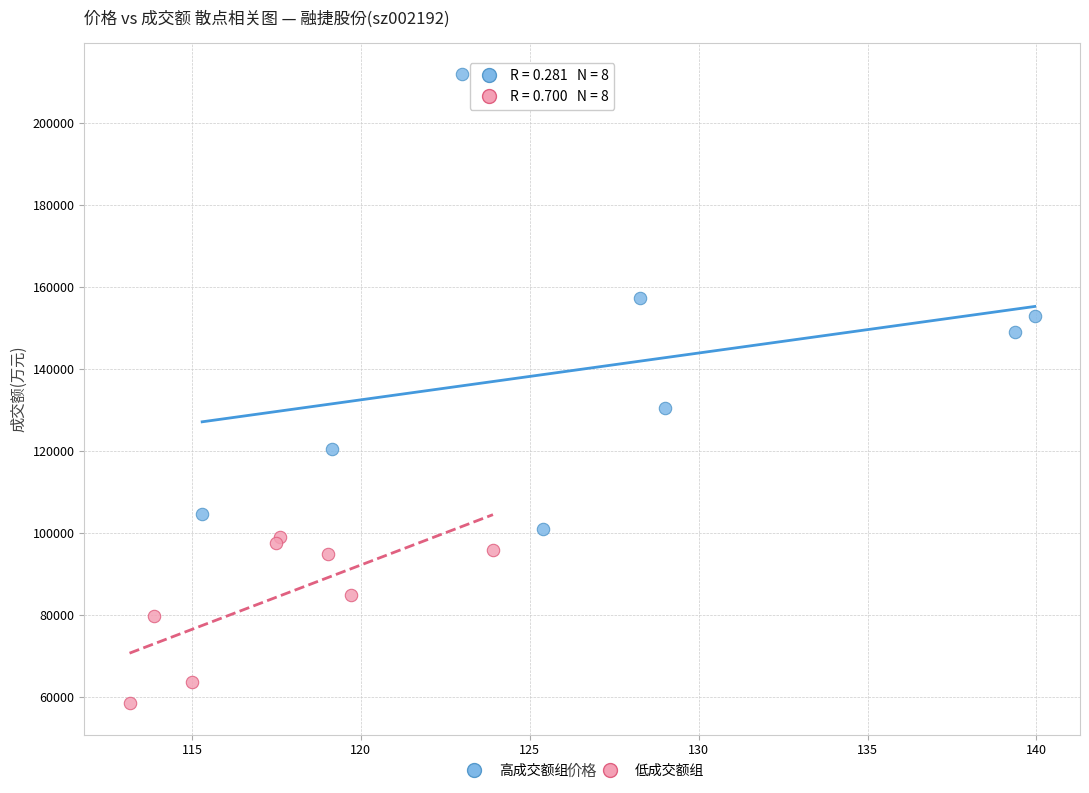

Which series has the widest spread of Y values?

高成交额组